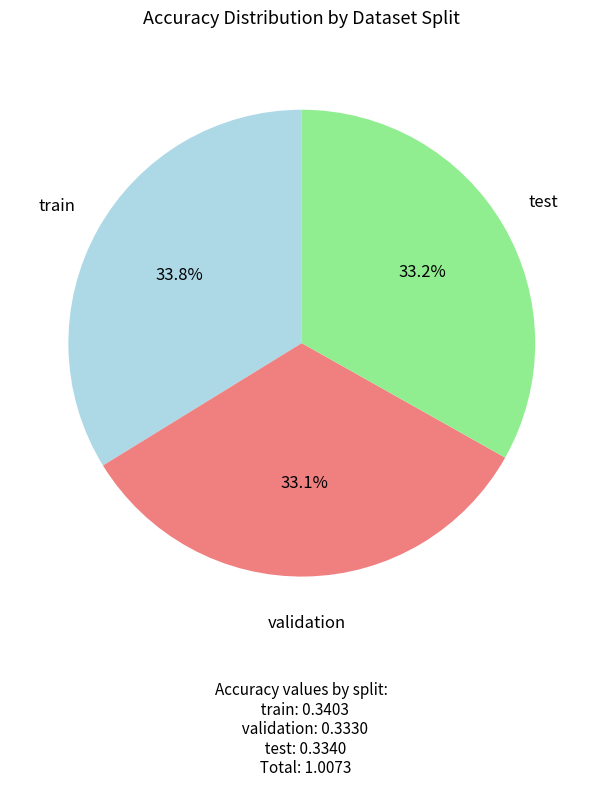

Is it true that test is 41% of the pie?

False